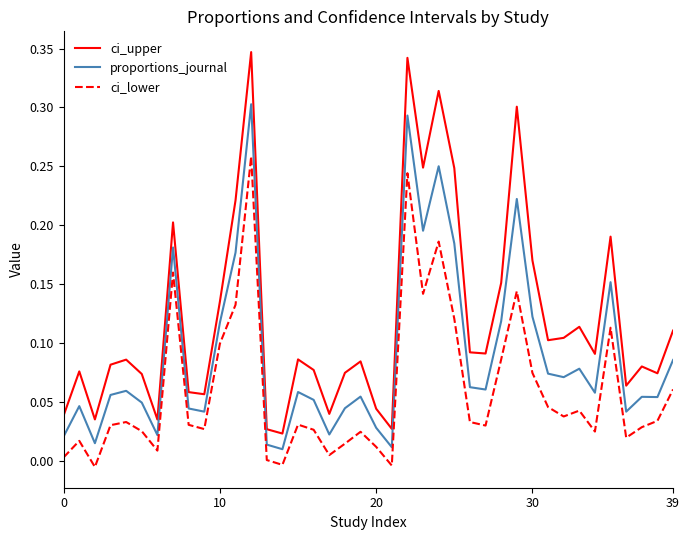

How many interior local peaks does the ci_lower series have?

11